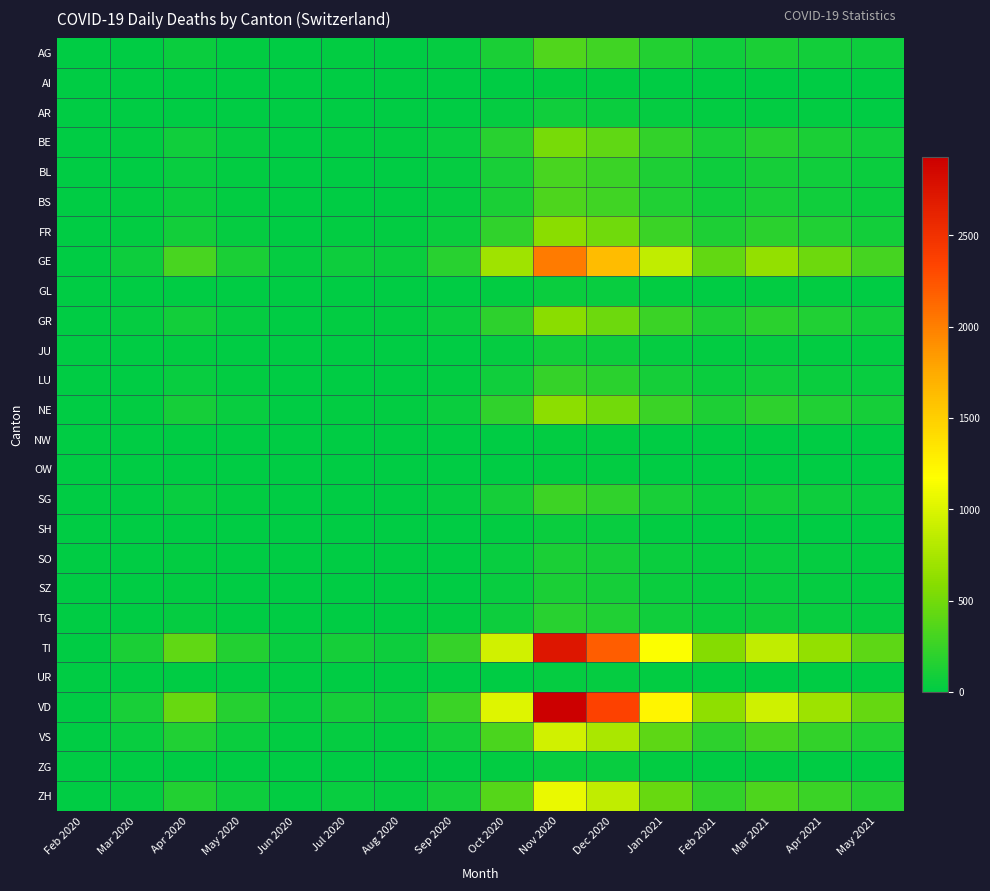

Rank the series at Jul 2020 from highest to lowest value.

VD, TI, GE, ZH, VS, NE, FR, GR, BE, AG, BS, BL, SG, LU, TG, SO, SZ, JU, AR, GL, SH, AI, NW, OW, UR, ZG